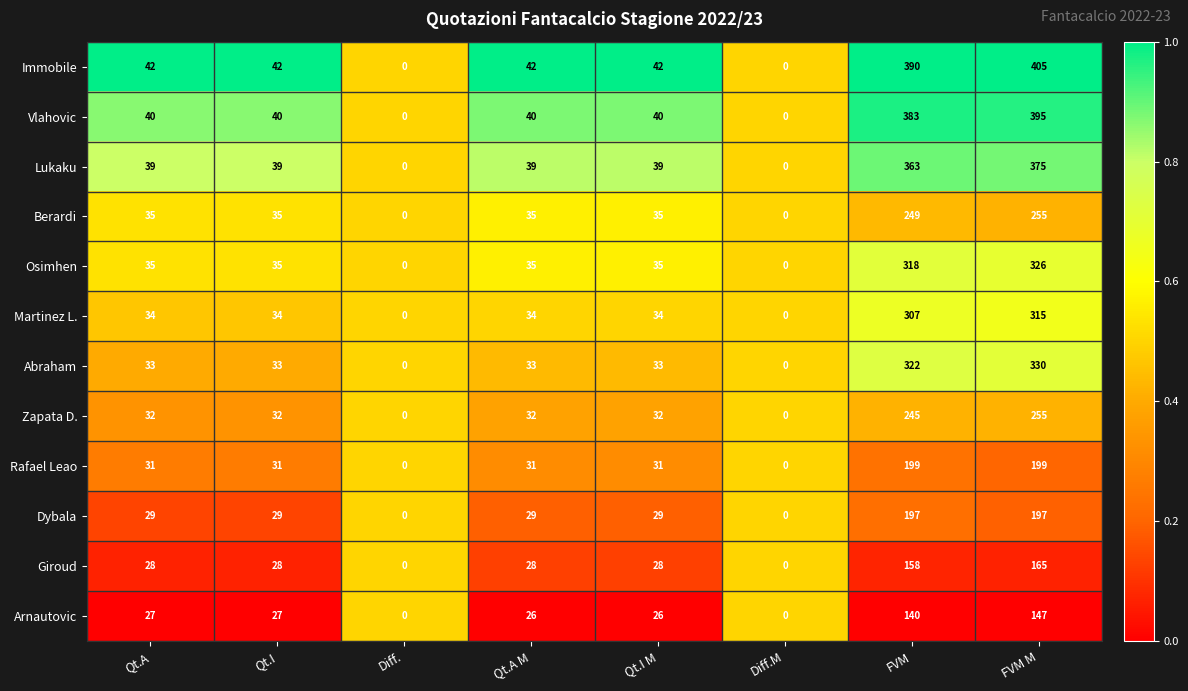

True or false: Abraham has a value of 107 at Diff.M.

False